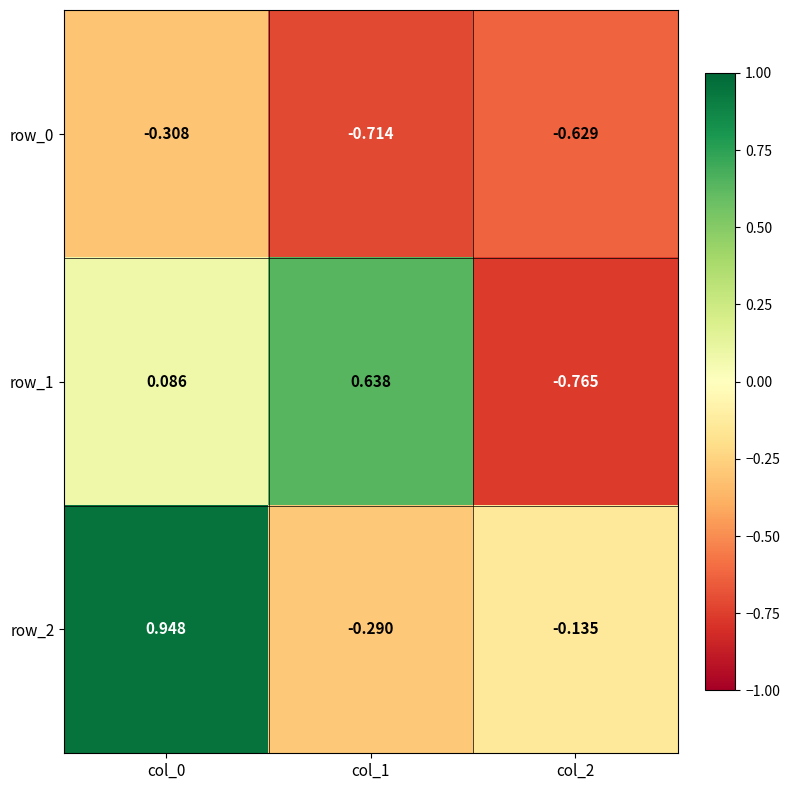

Is the value of row_1 at col_1 greater than the value of row_0 at col_0?

Yes